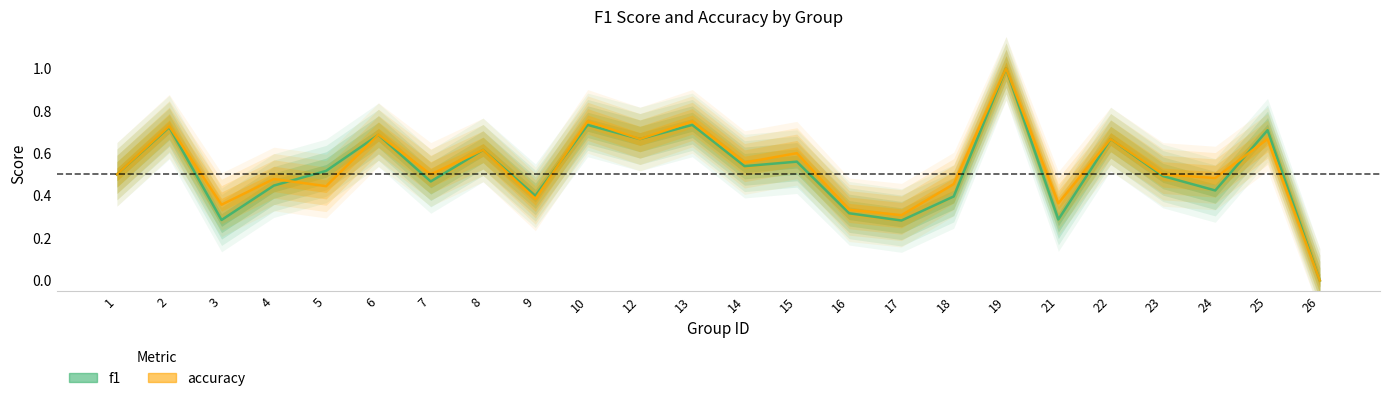

Which series changed the most between 4 and 7?

accuracy